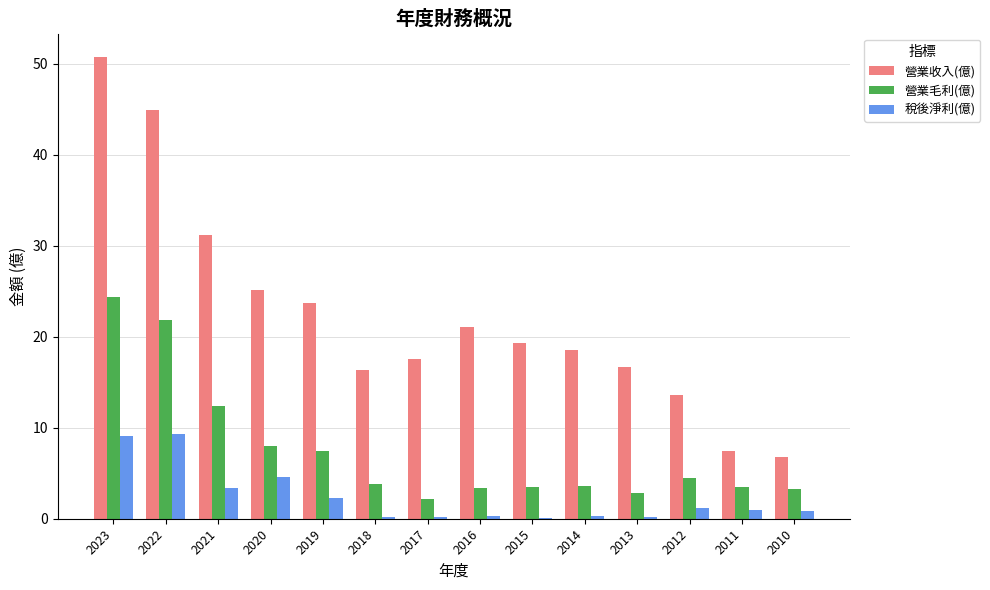

What is the sum of all 營業收入(億) values?

313.1